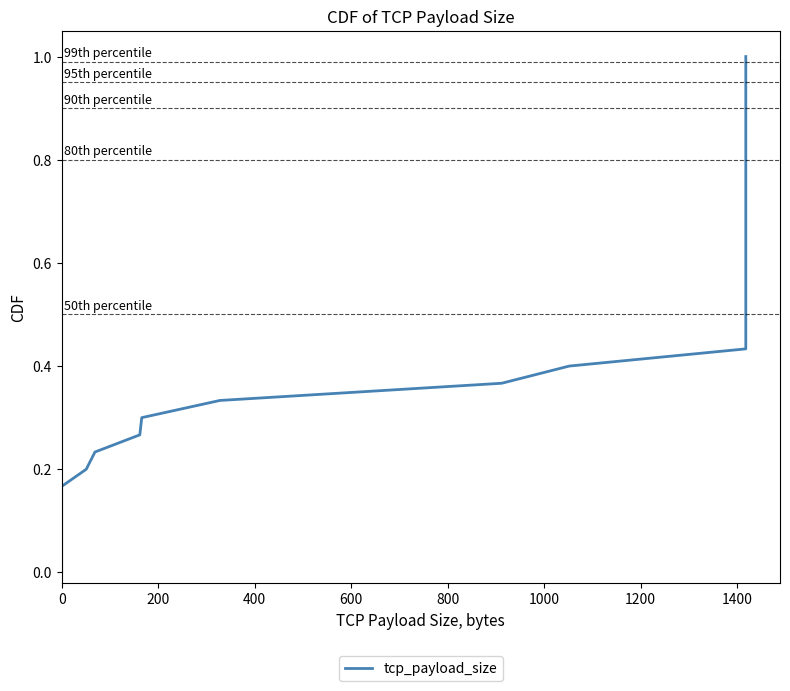

How many data points are above 0?

30